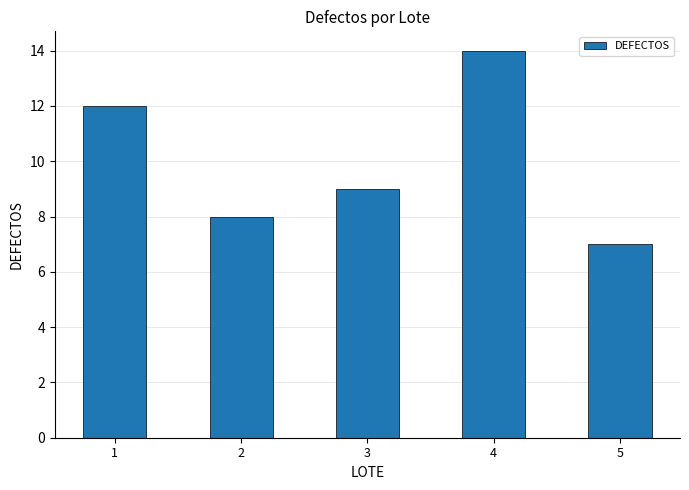

How many data points does each series have?

5